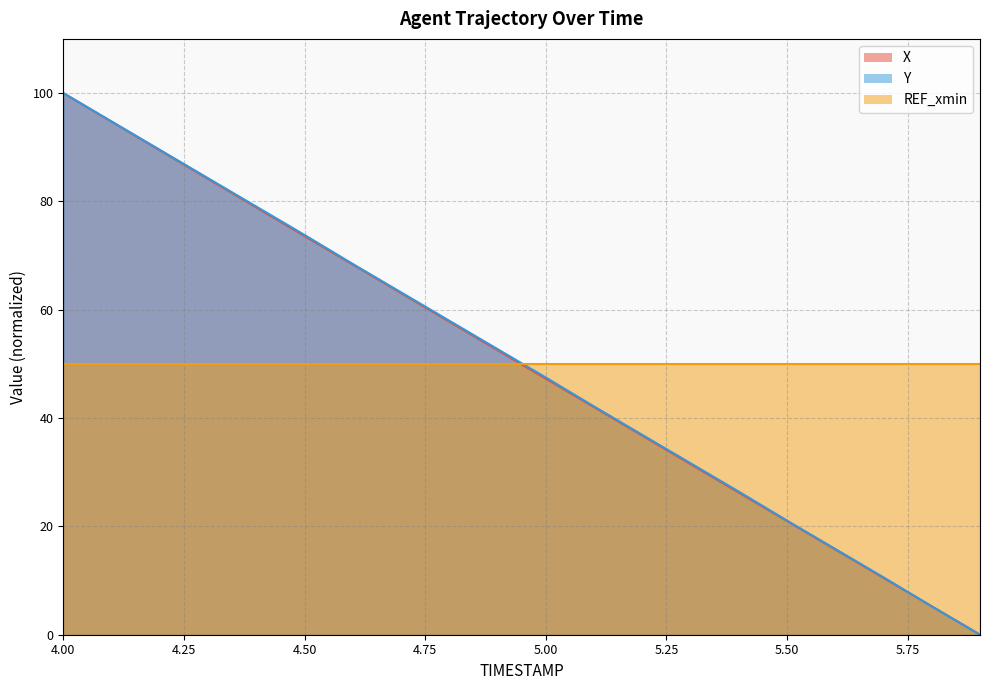

Rank the series by their average value, from highest to lowest.

Y, REF_xmin, X